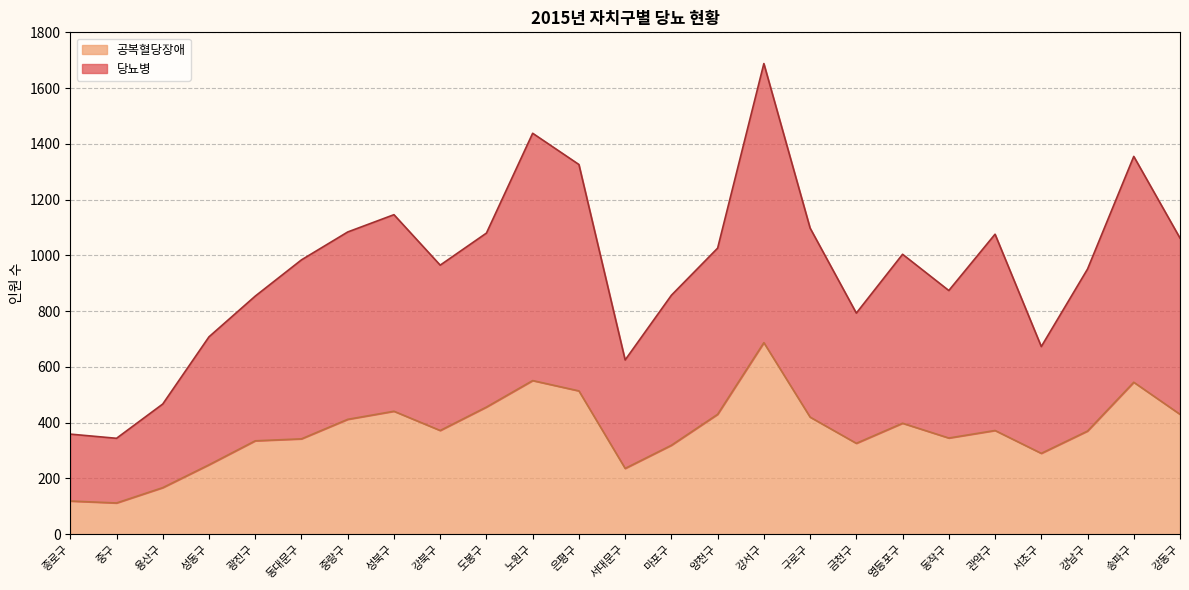

Between 강남구 and 종로구, which is larger?

강남구